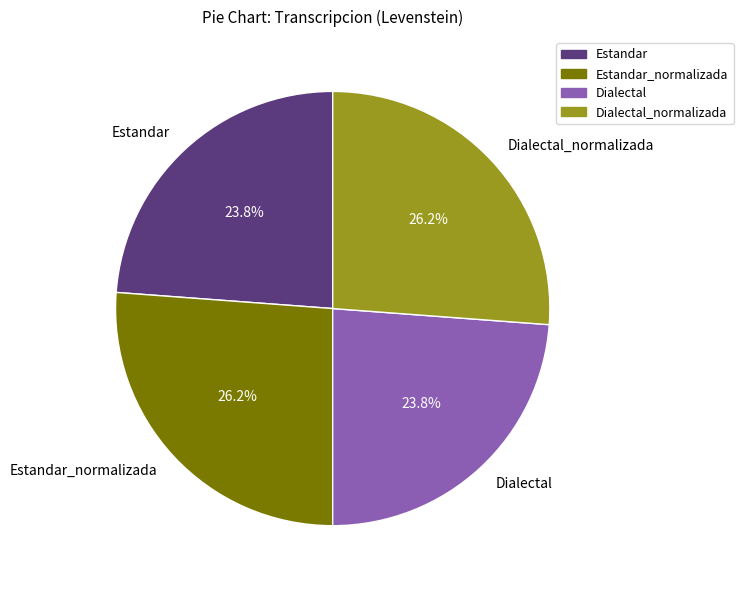

Combined, what portion of the pie is Estandar and Dialectal?

47.6%